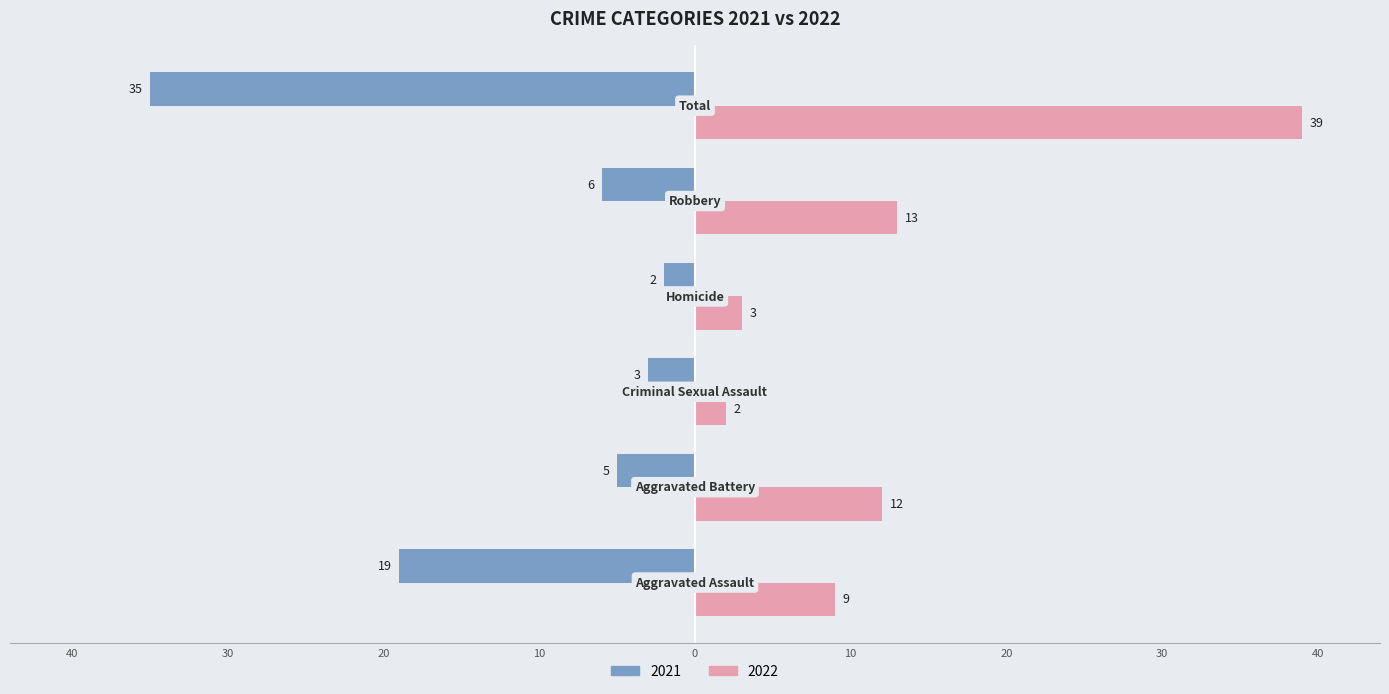

Reading left to right, list all the values displayed in this chart.

Left (2021): -19	-5	-3	-2	-6	-35
Right (2022): 9	12	2	3	13	39